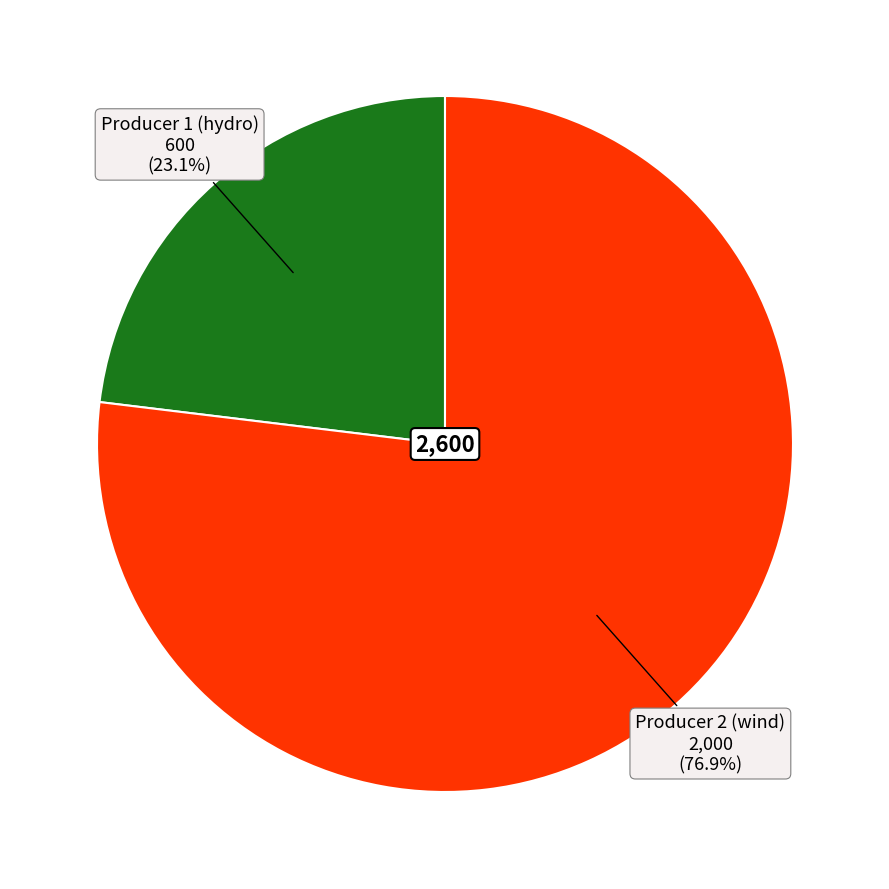

Is there any slice that represents more than half of the pie?

Yes